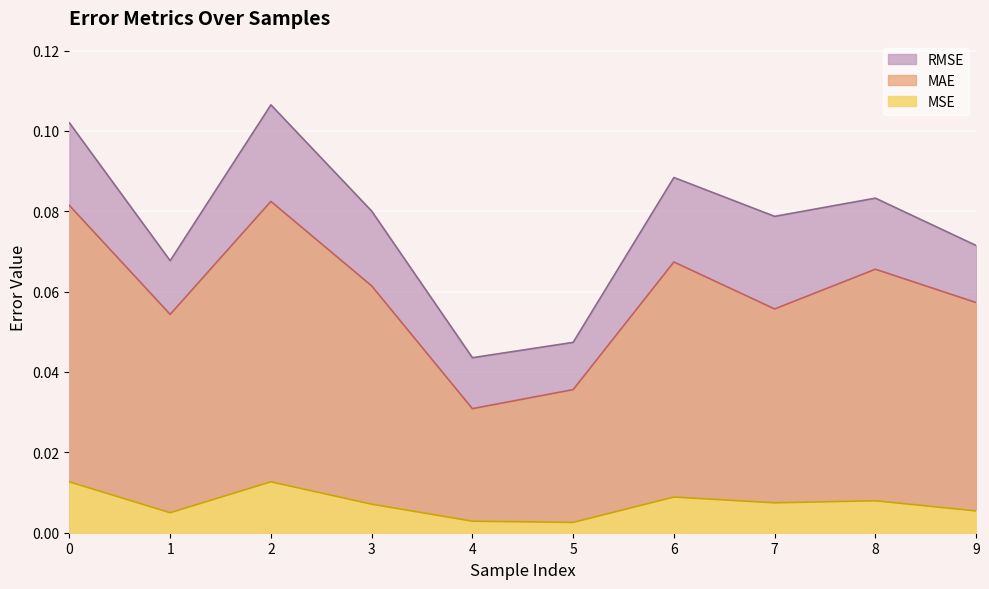

Which series has the largest range (max minus min)?

RMSE